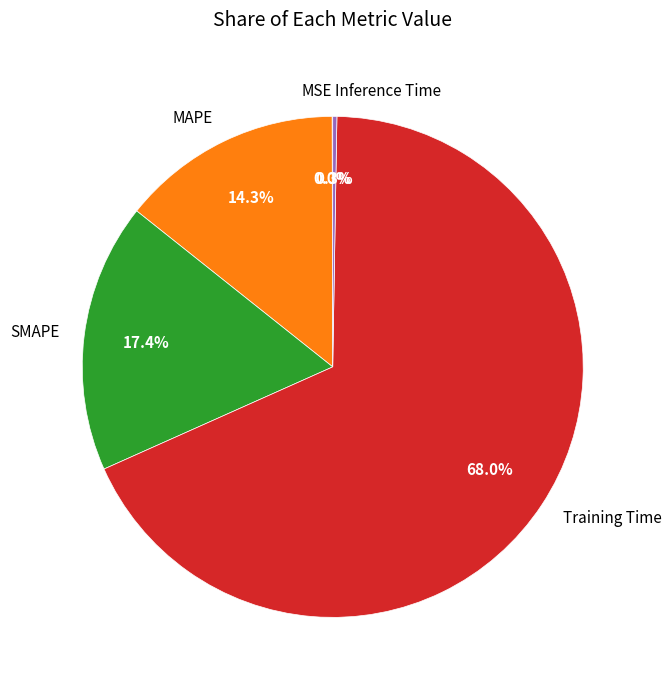

What is the majority slice?

Training Time